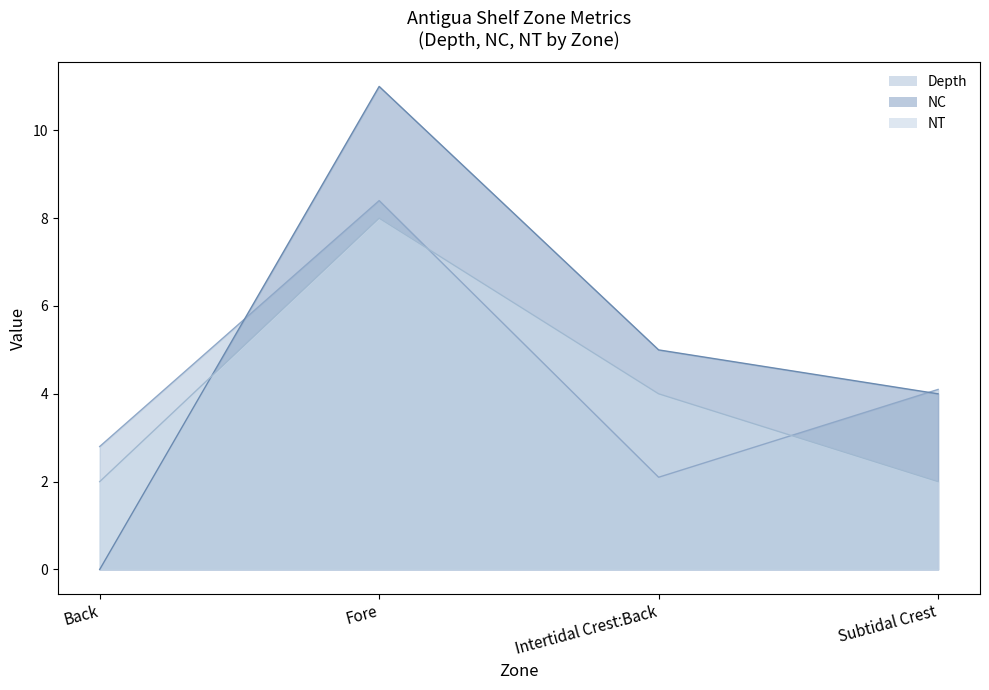

Which series has the largest total across all categories?

NC